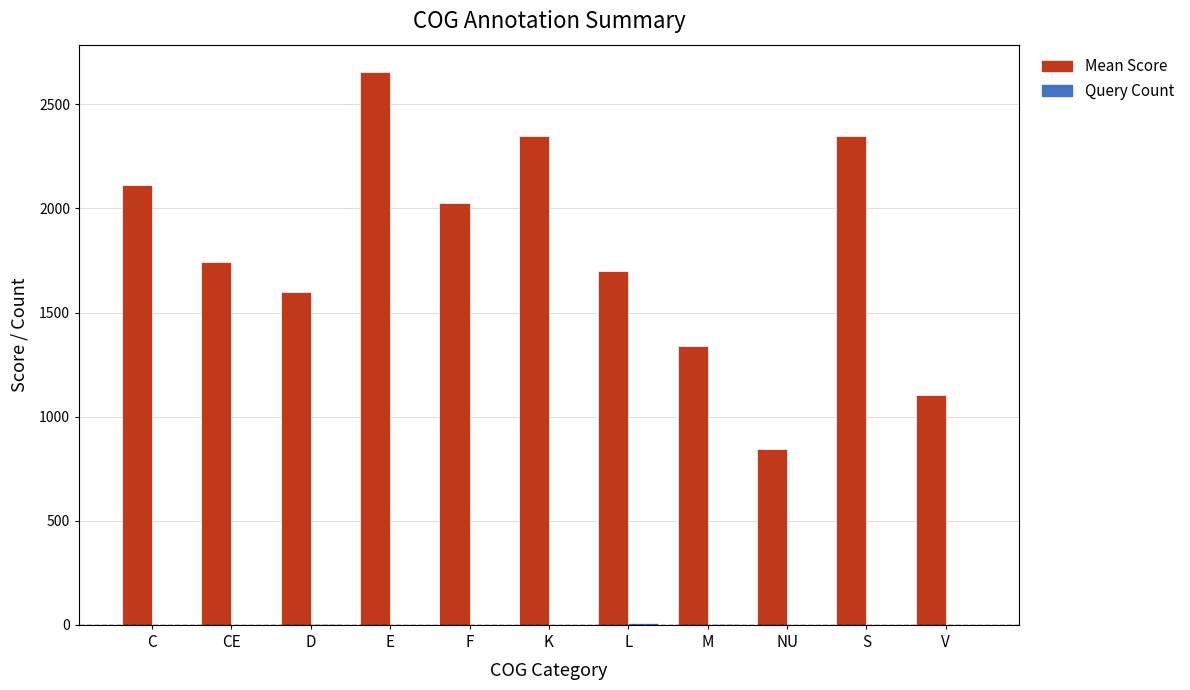

What is the greatest value displayed?

2654.0